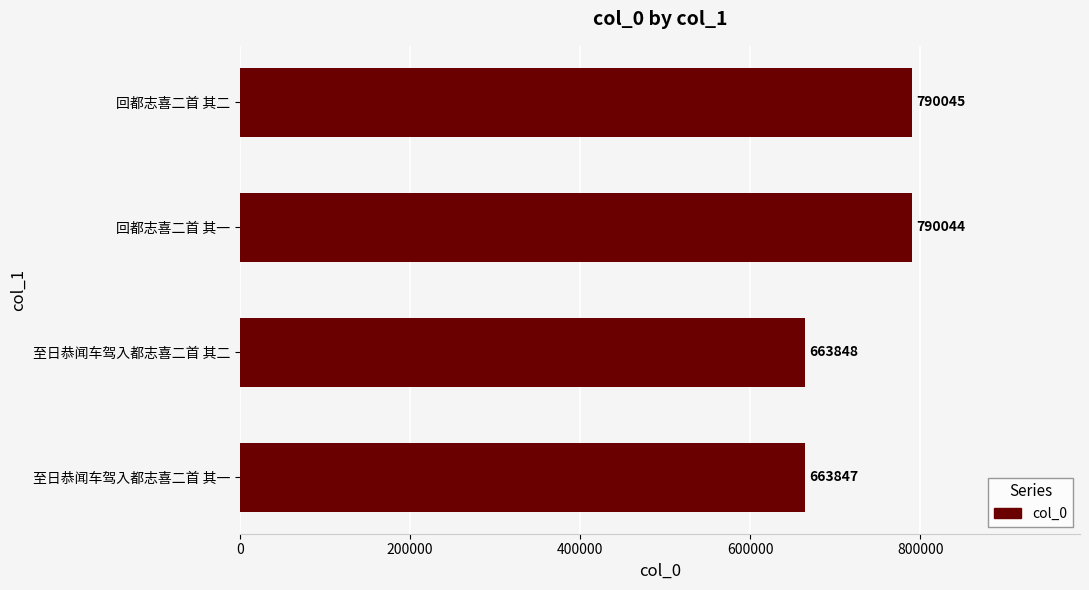

Approximately how many times larger is the value at 回都志喜二首 其一 compared to 回都志喜二首 其二?

1.0